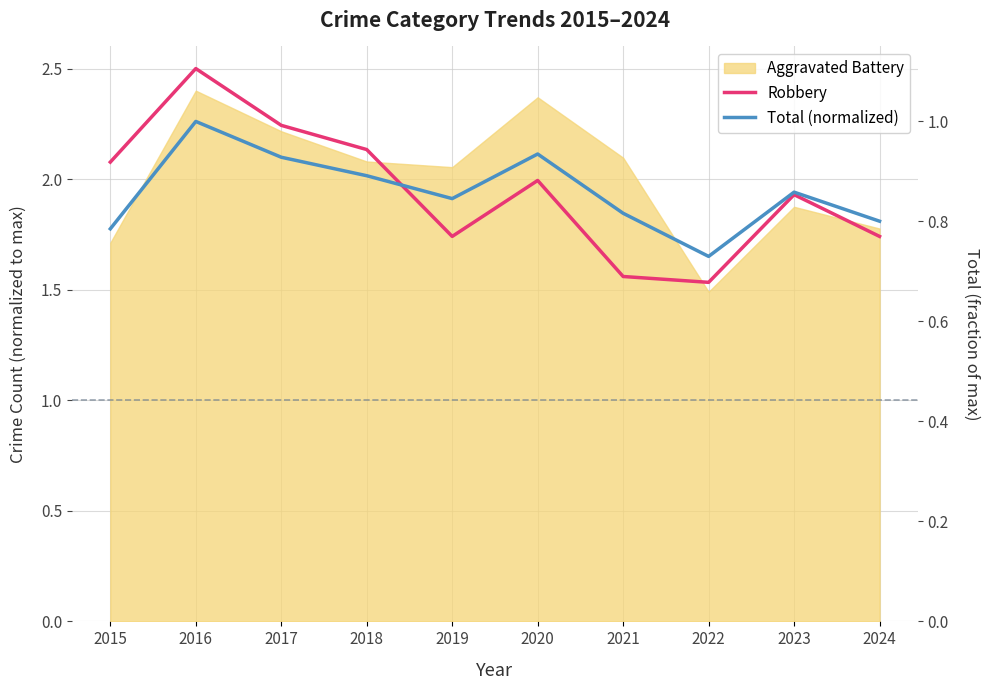

Where is the first local minimum for Robbery?

2019